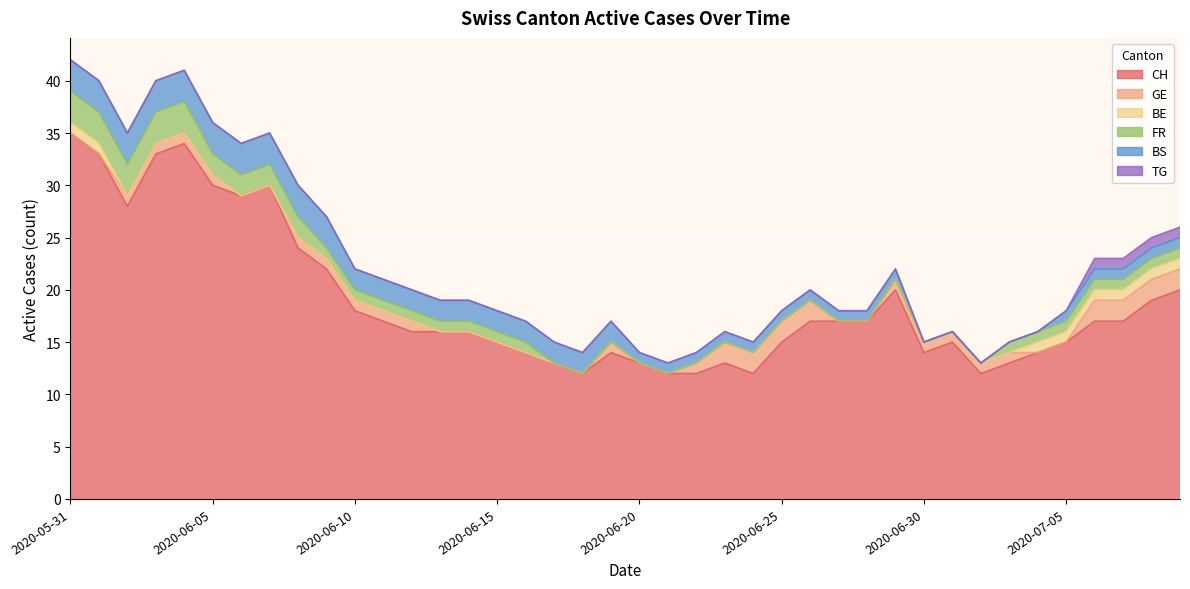

Which series has the widest spread of values?

CH